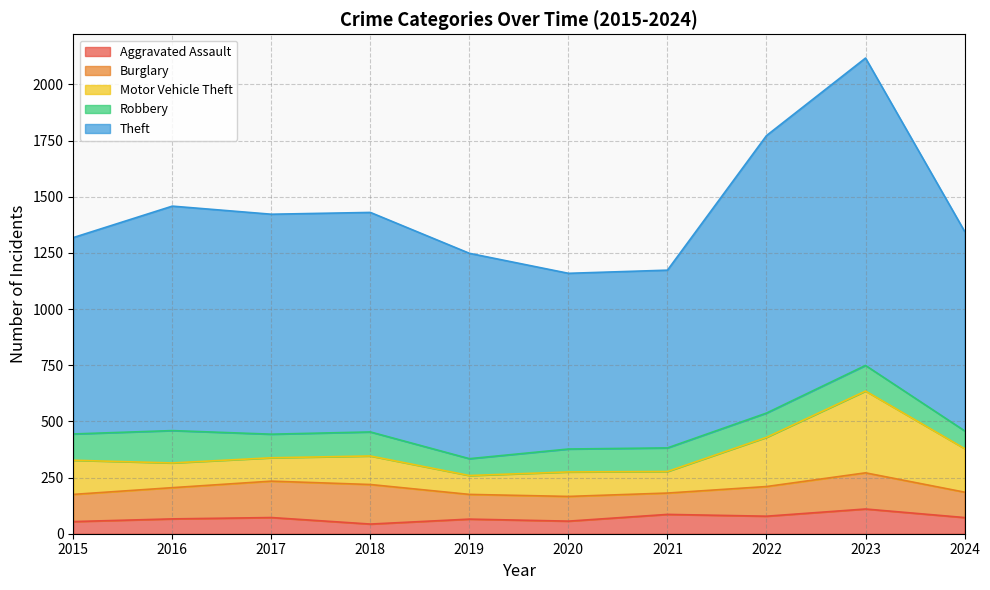

Reading left to right, extract all data points from this chart.

Aggravated Assault: 2015=54	2016=66	2017=72	2018=43	2019=65	2020=56	2021=86	2022=78	2023=110	2024=72
Burglary: 2015=121	2016=139	2017=162	2018=176	2019=110	2020=110	2021=95	2022=132	2023=161	2024=113
Motor Vehicle Theft: 2015=152	2016=110	2017=104	2018=127	2019=84	2020=109	2021=96	2022=219	2023=364	2024=194
Robbery: 2015=117	2016=144	2017=105	2018=107	2019=75	2020=102	2021=105	2022=108	2023=114	2024=79
Theft: 2015=874	2016=999	2017=979	2018=977	2019=914	2020=782	2021=791	2022=1235	2023=1368	2024=888